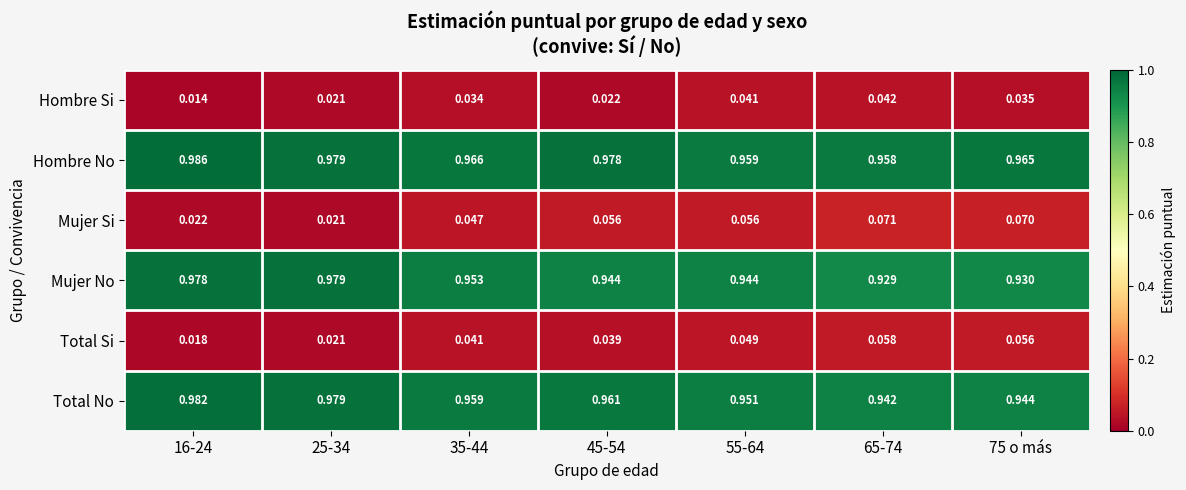

What is the total value across all series at 16-24?

3.0